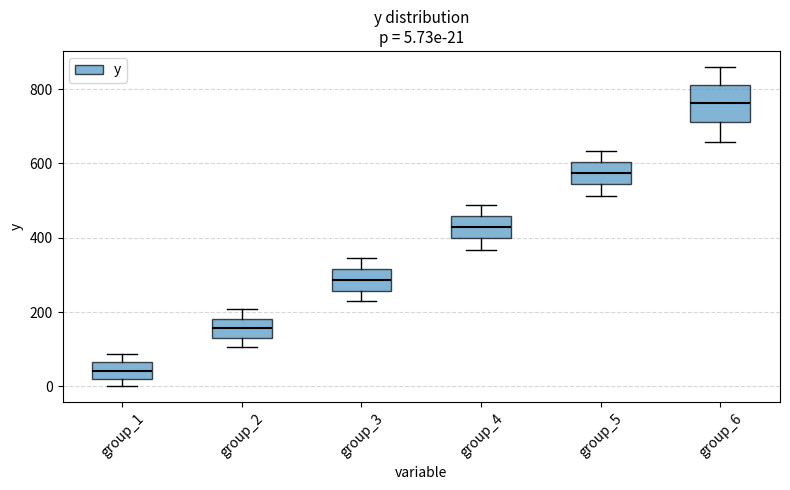

Which box's median line is the lowest?

group_1